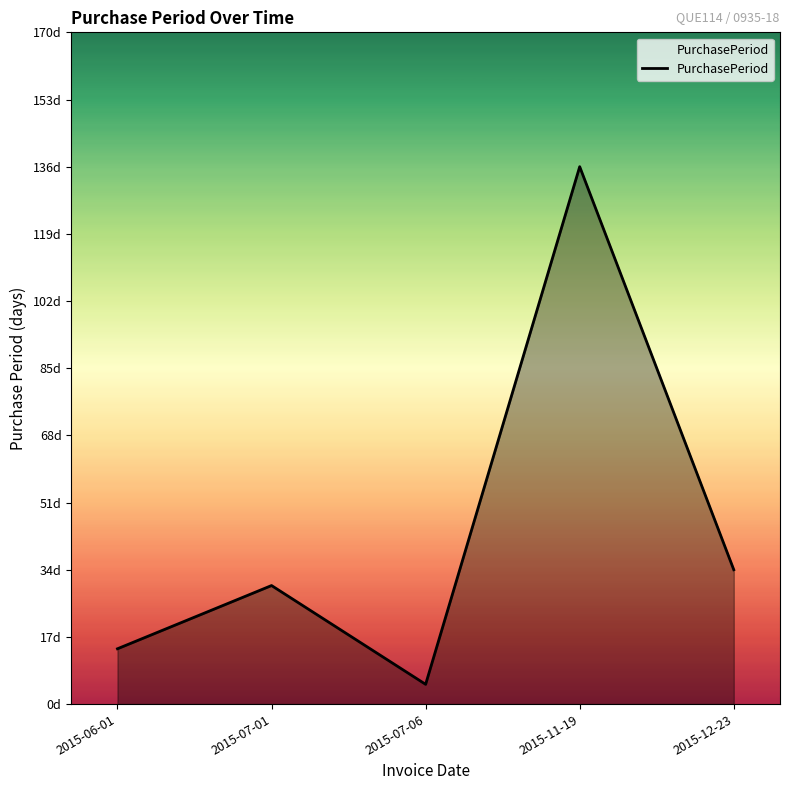

The value at 2015-07-01 is 47. True or false?

False